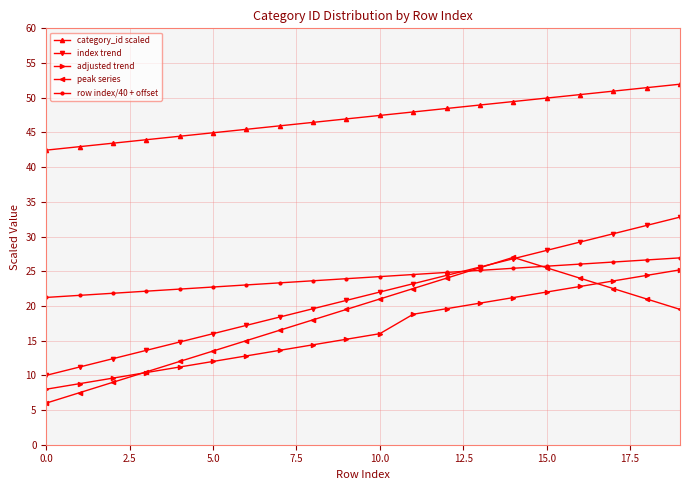

True or false: row index/40 + offset and category_id scaled intersect in this chart.

False